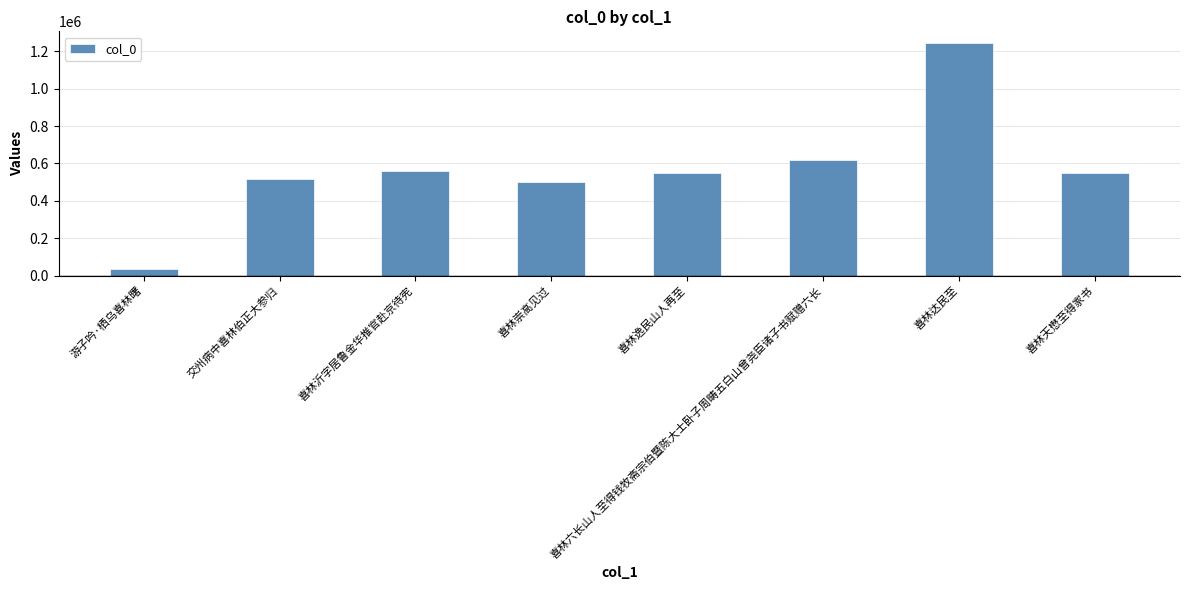

What is the value of the 8th bar from the left?

550782